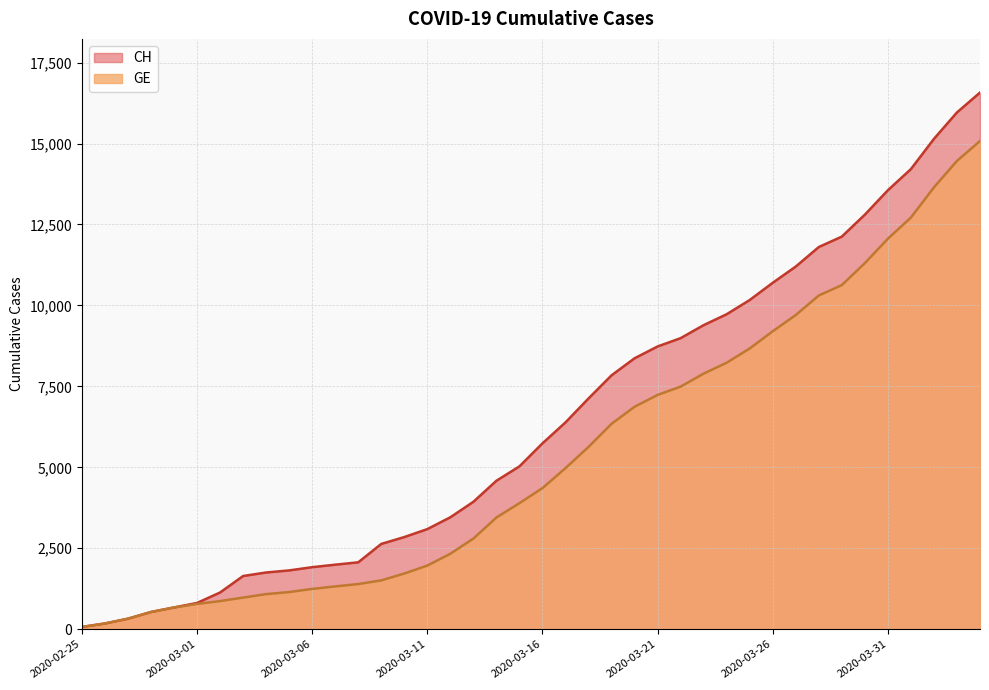

What is the label of the 26th point from the right?

2020-03-10